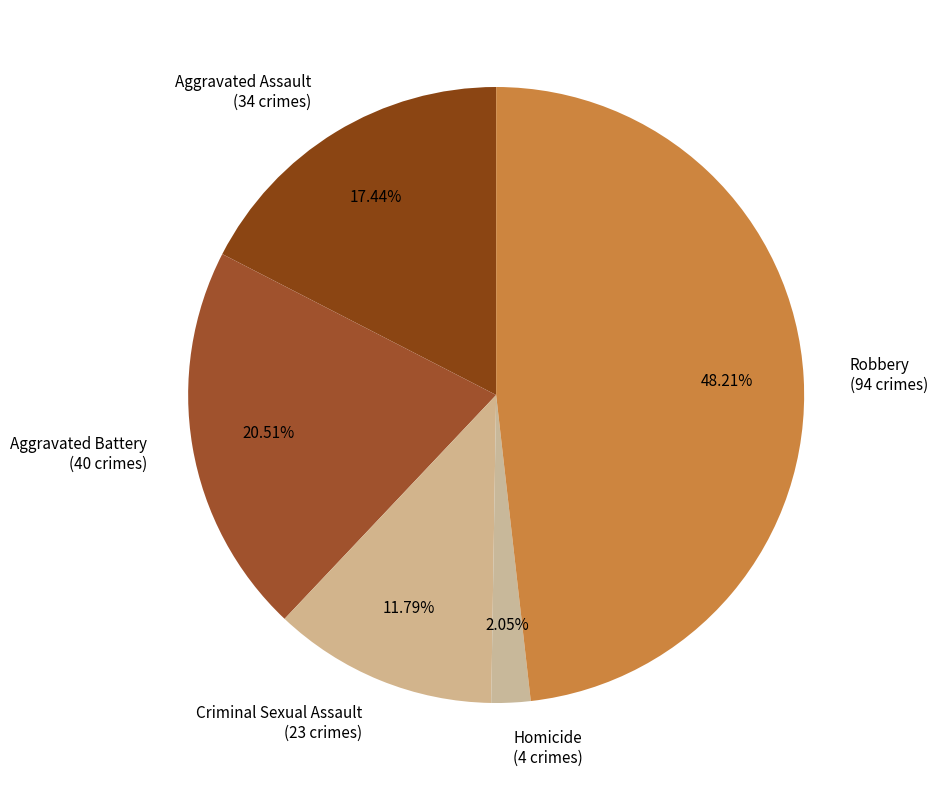

Which has a higher value, Criminal Sexual Assault or Aggravated Battery?

Aggravated Battery